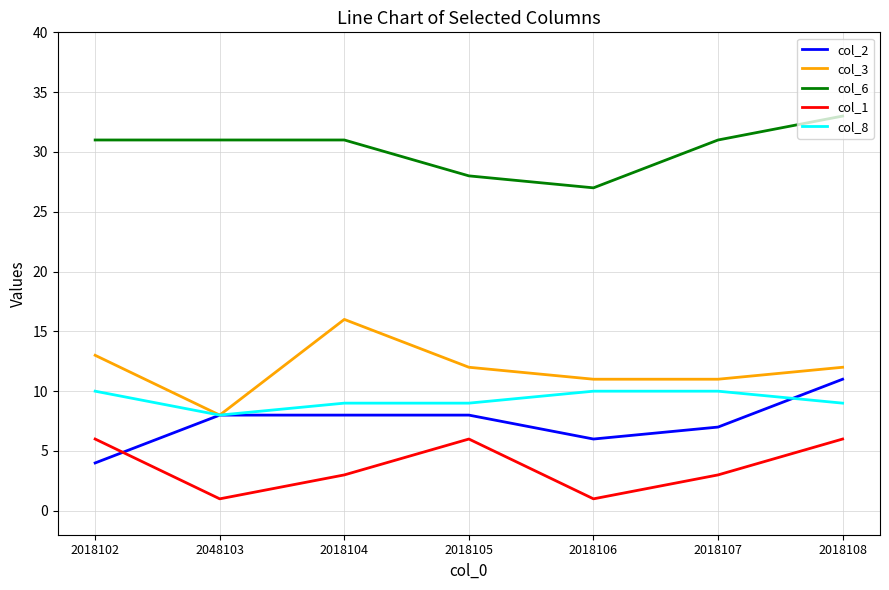

Which category has the highest value in the col_3 series?

2018104